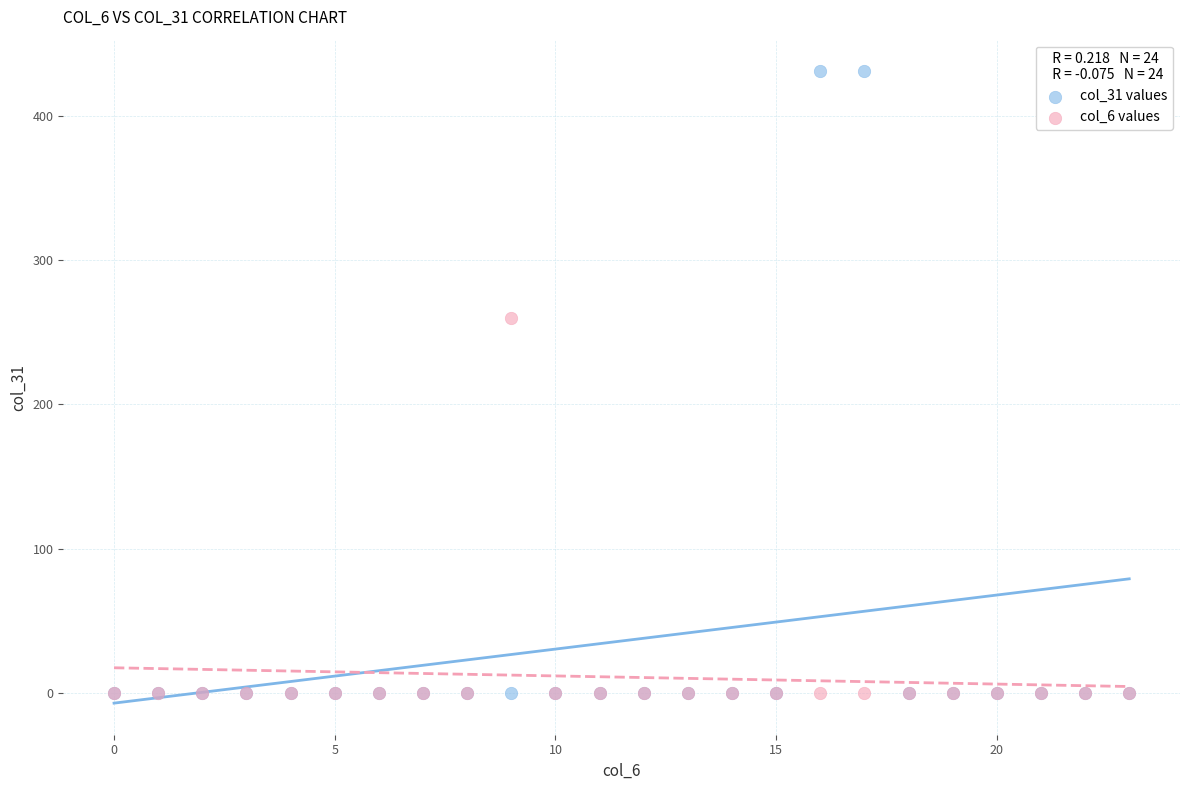

Which series has the largest Y range (max minus min)?

col_31 values